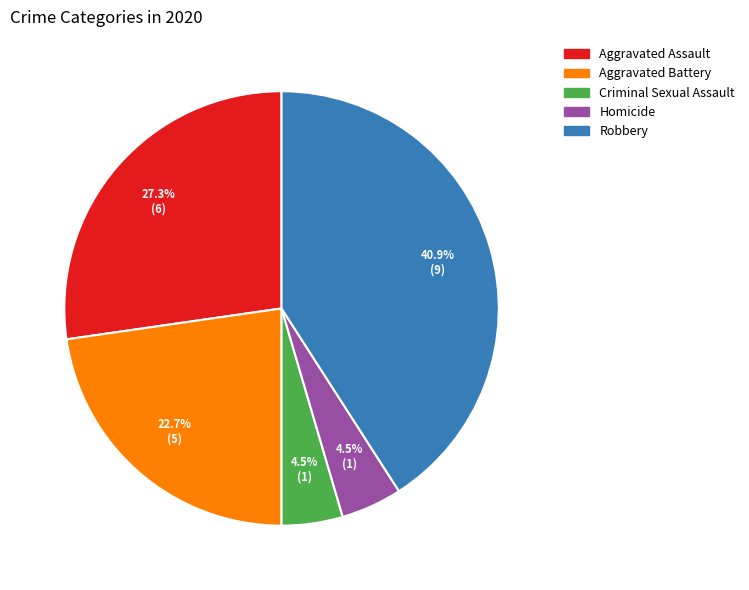

How many slices are in this pie chart?

5